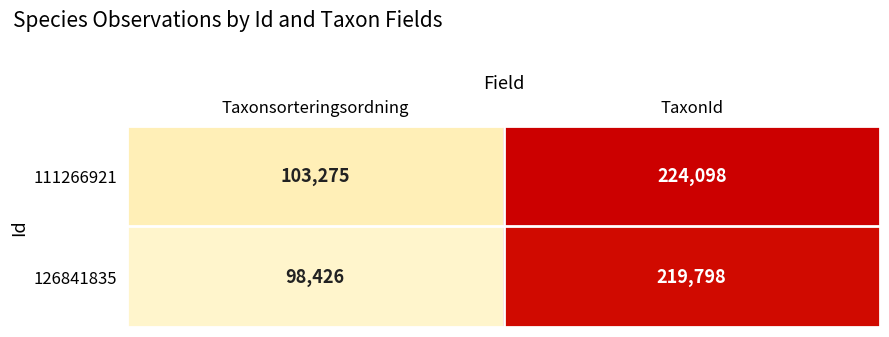

List the series in order of their overall mean, lowest first.

126841835, 111266921